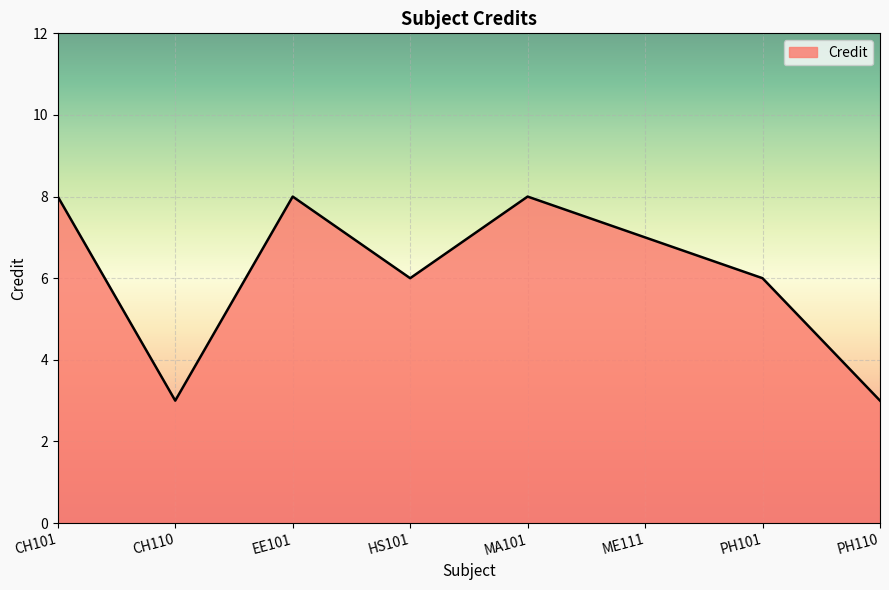

Count the values in the range 6 to 8.

6